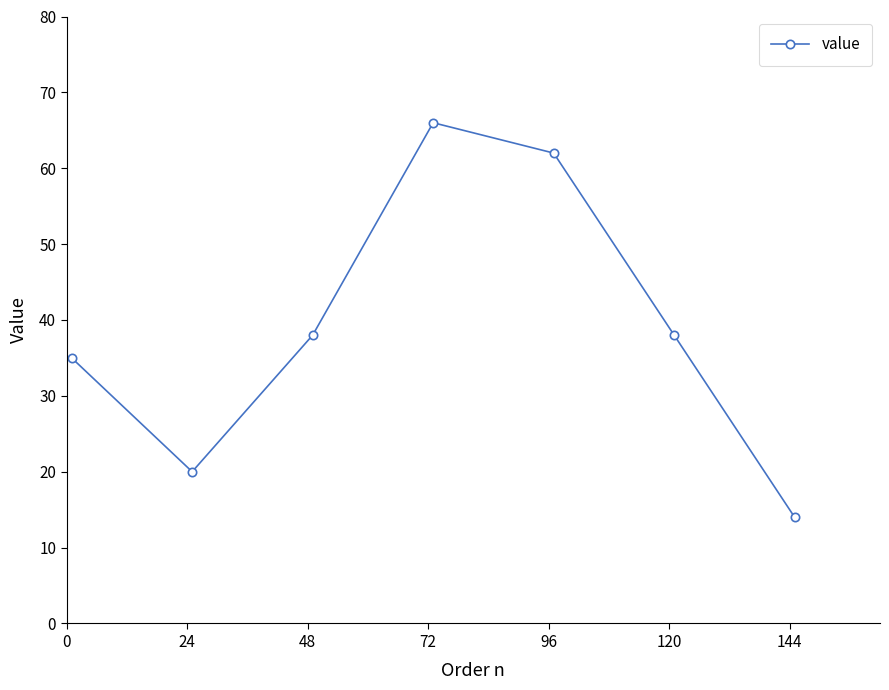

What is the difference between the maximum and minimum values?

52